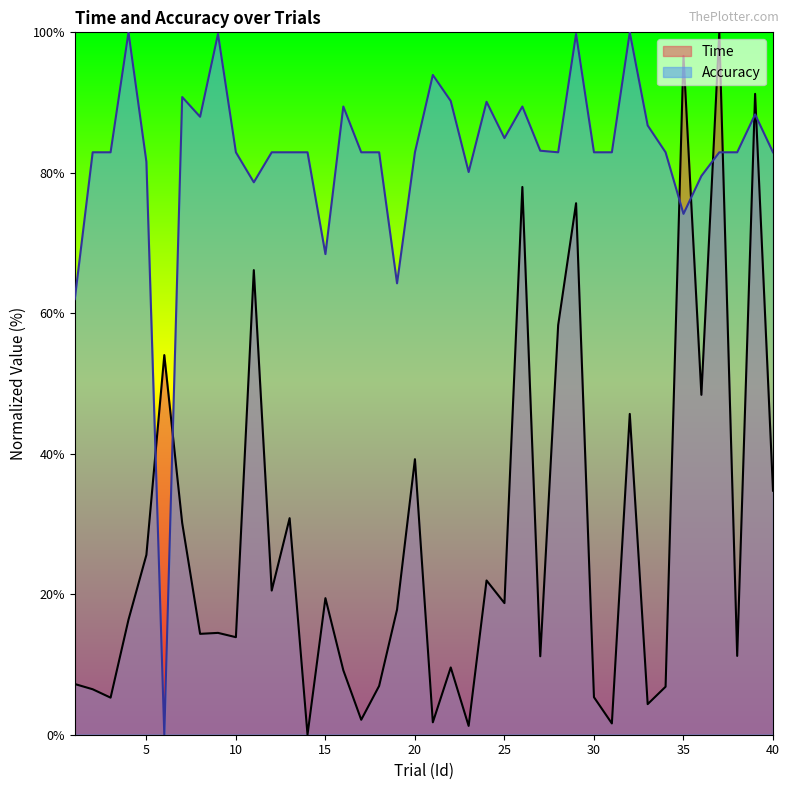

The value of Accuracy at 15 is 36.1. True or false?

False